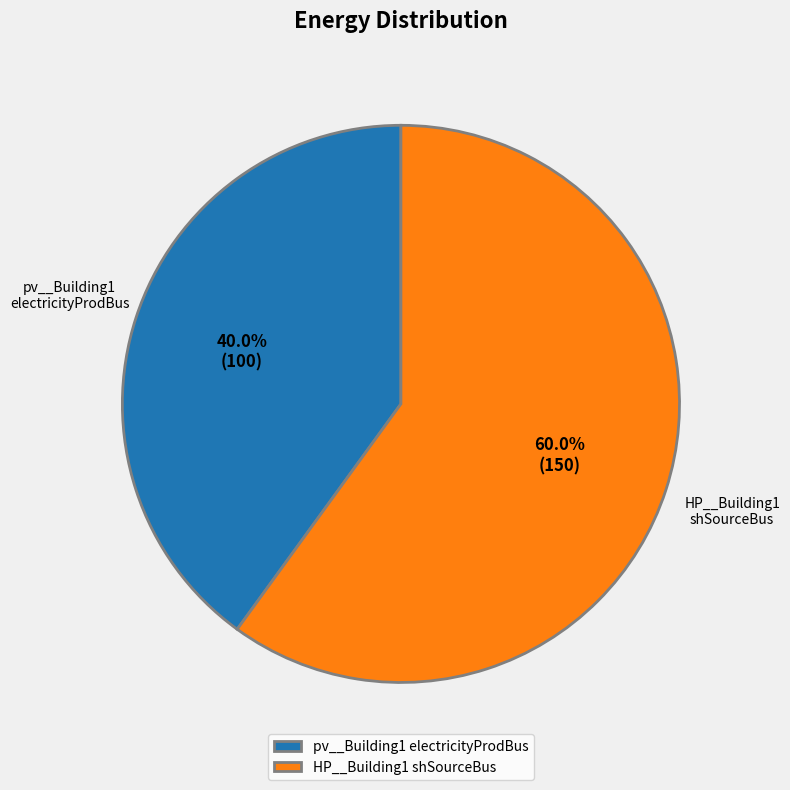

Which category accounts for the majority?

HP__Building1 shSourceBus